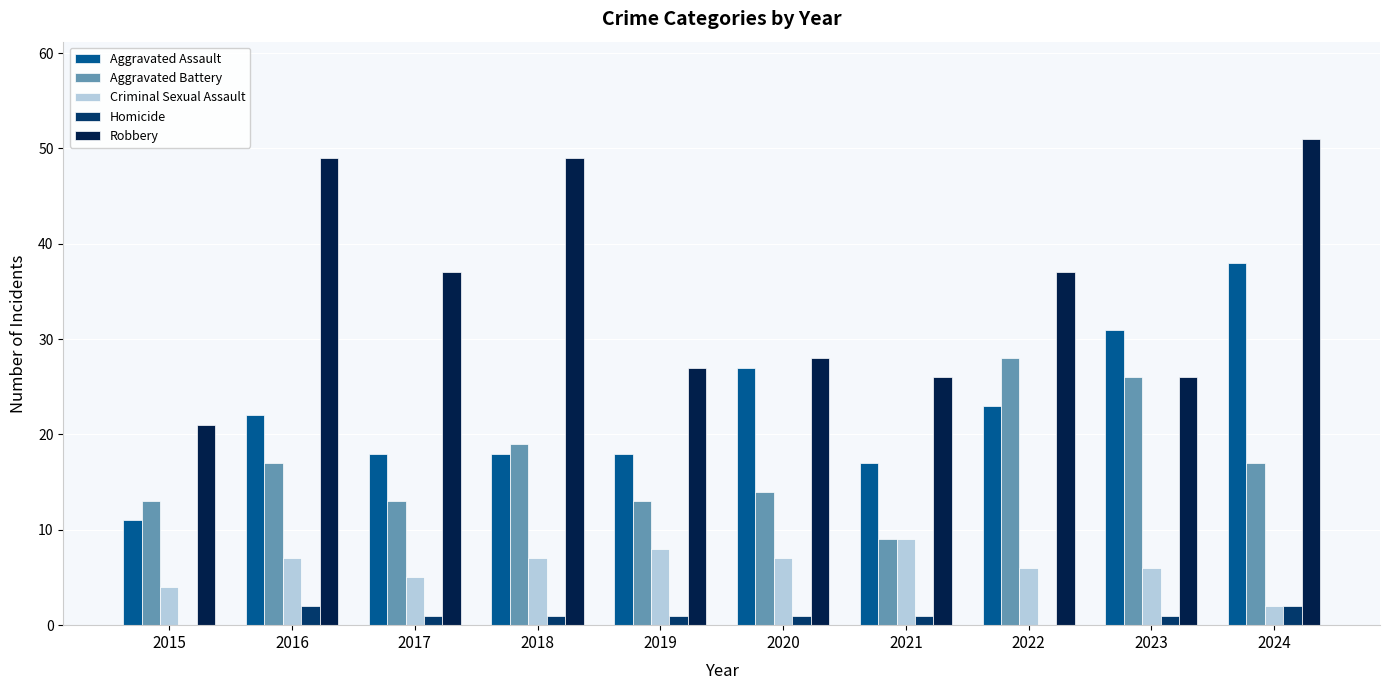

At which category is the sum across all series the highest?

2024